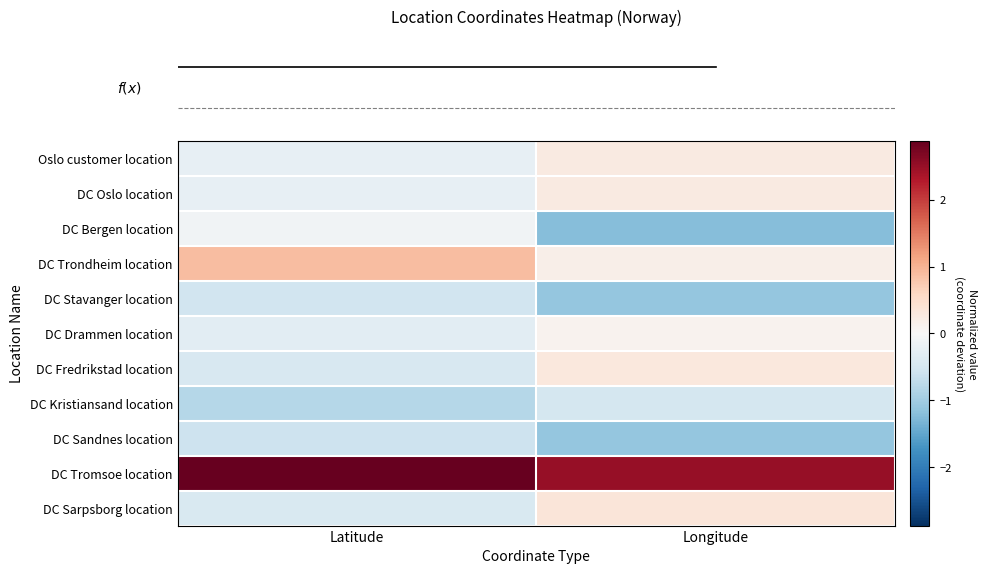

Reading right to left, list all the values displayed in this chart.

row_0: 0.3	-0.2
row_1: 0.3	-0.2
row_2: -1.2	-0.1
row_3: 0.2	0.9
row_4: -1.1	-0.5
row_5: 0.1	-0.3
row_6: 0.3	-0.5
row_7: -0.5	-0.8
row_8: -1.1	-0.6
row_9: 2.5	2.9
row_10: 0.4	-0.4